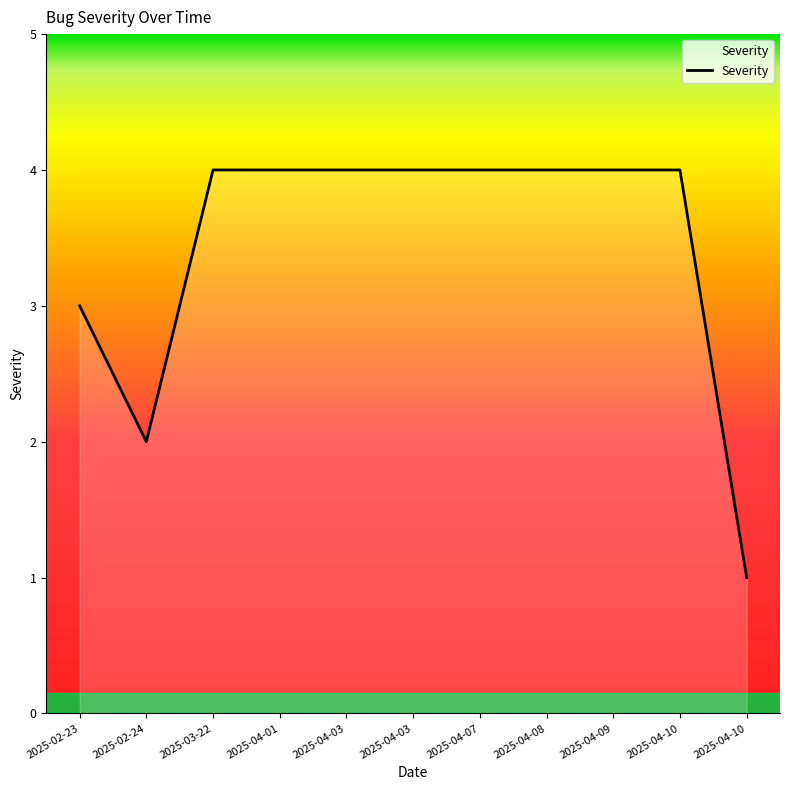

What is the label of the 5th point from the right?

2025-04-07